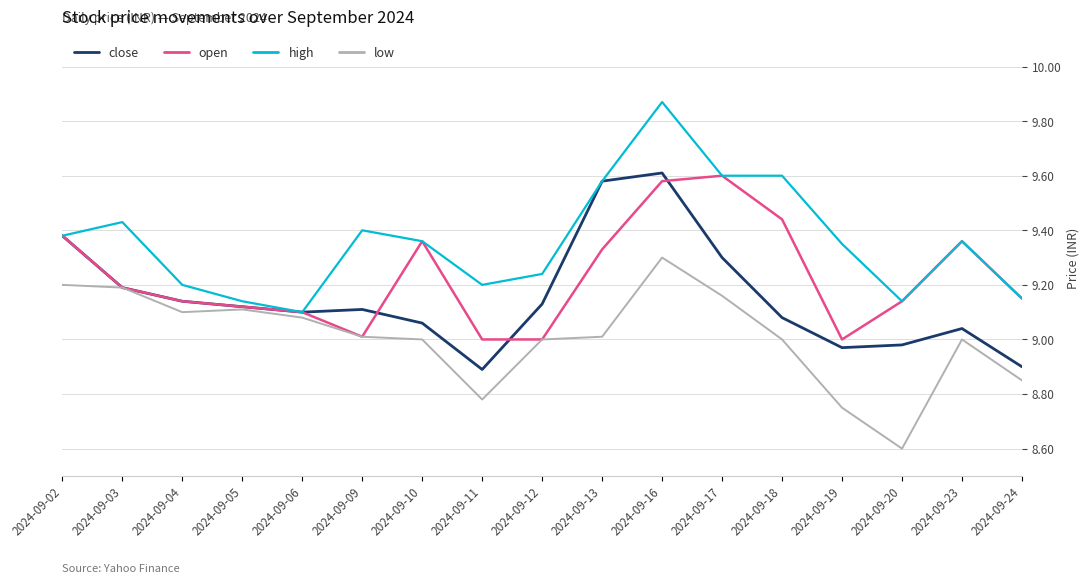

Which category has the highest value in the low series?

2024-09-16